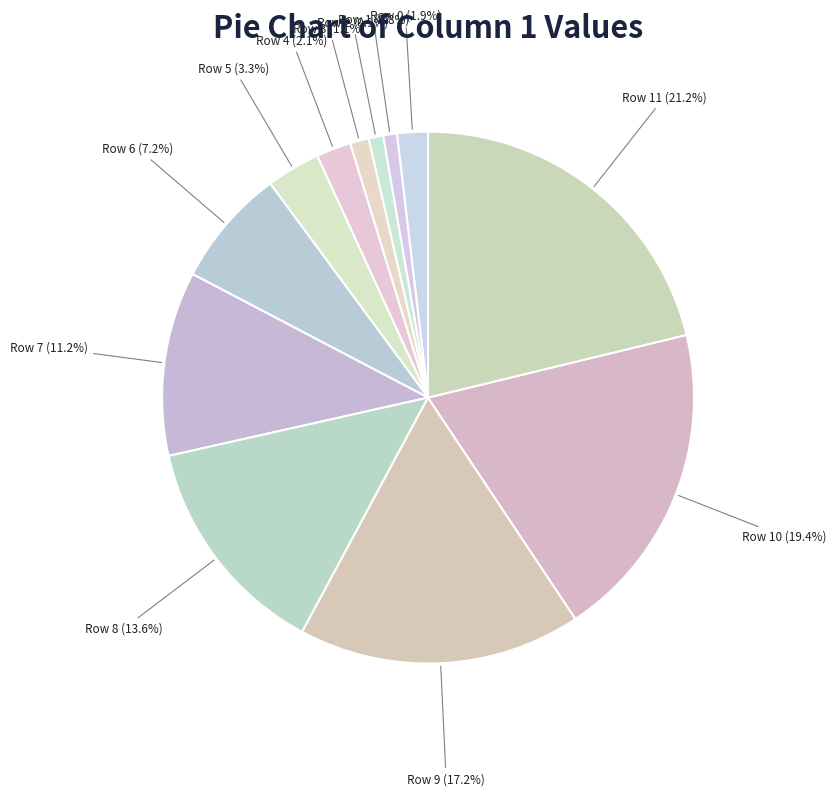

How many slices are in this pie chart?

12